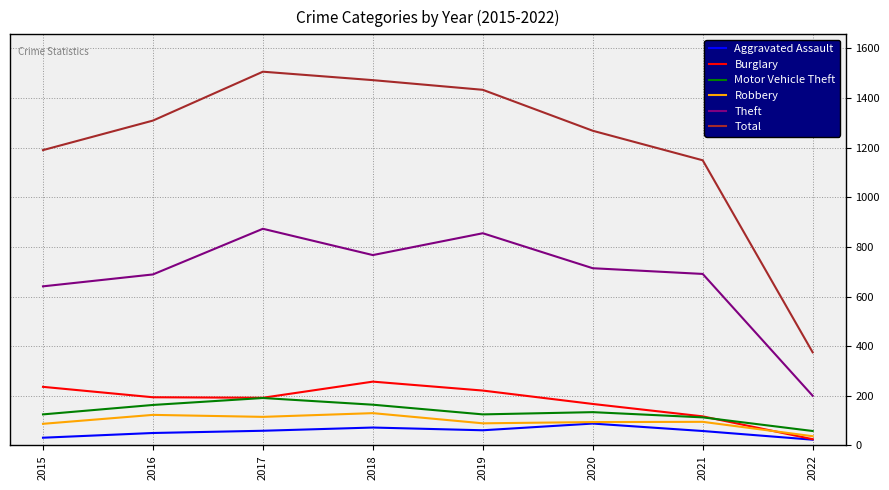

Is the value of Total at 2018 greater than the value of Burglary at 2015?

Yes